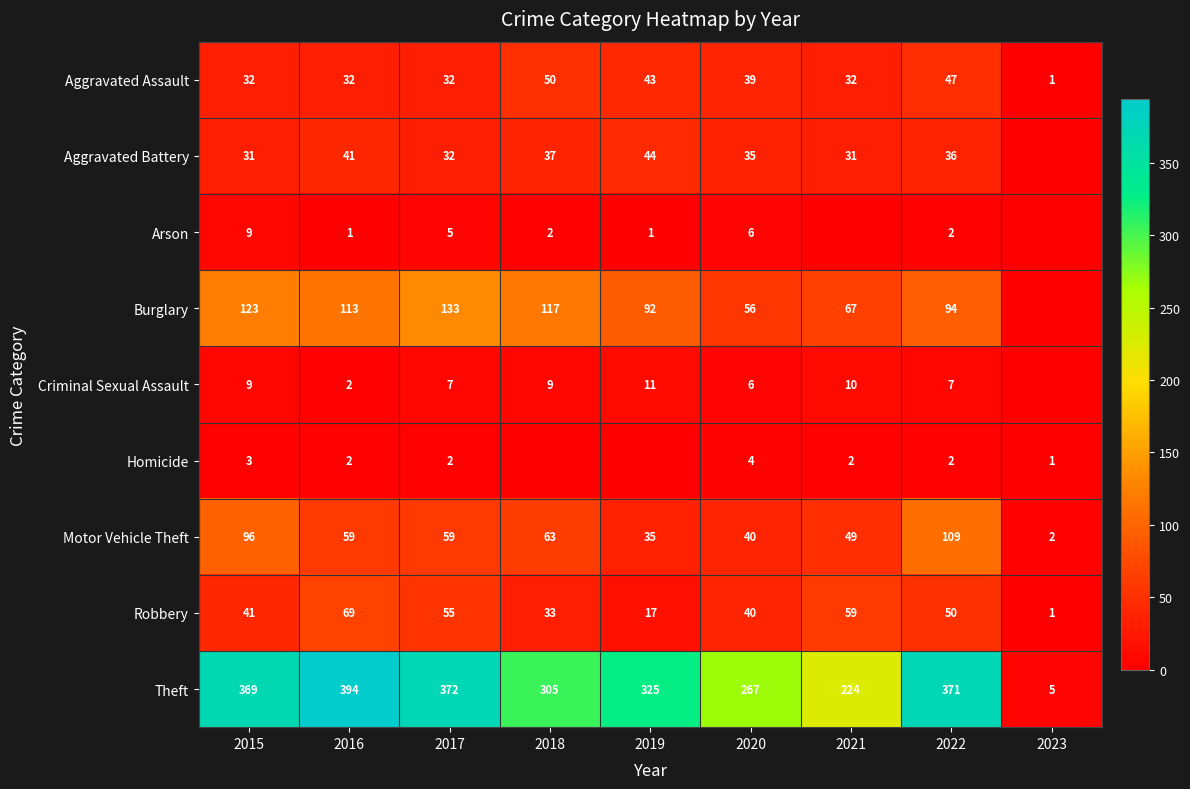

Between 2016 and 2022, which series saw the biggest shift?

Motor Vehicle Theft